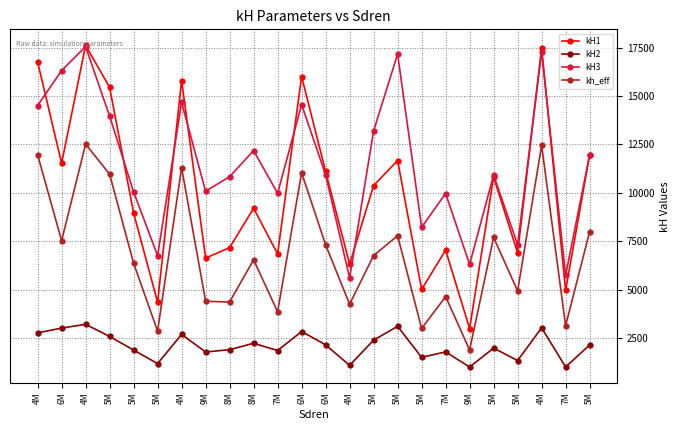

True or false: kh_eff and kH2 intersect in this chart.

False